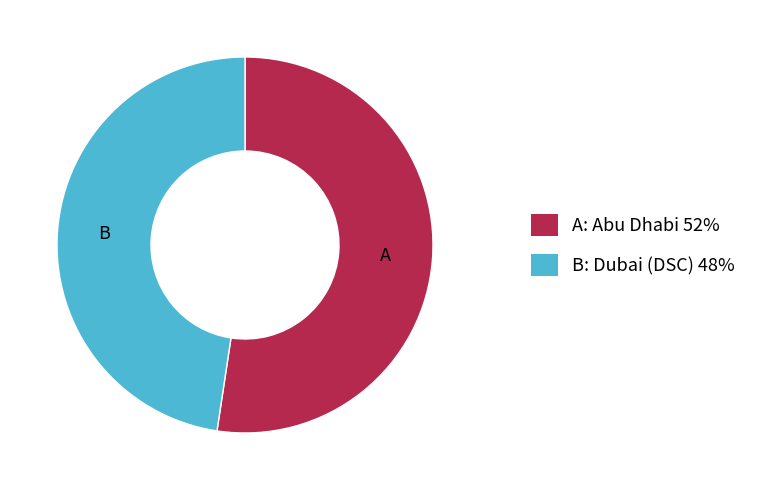

Does any single category account for the majority?

Yes